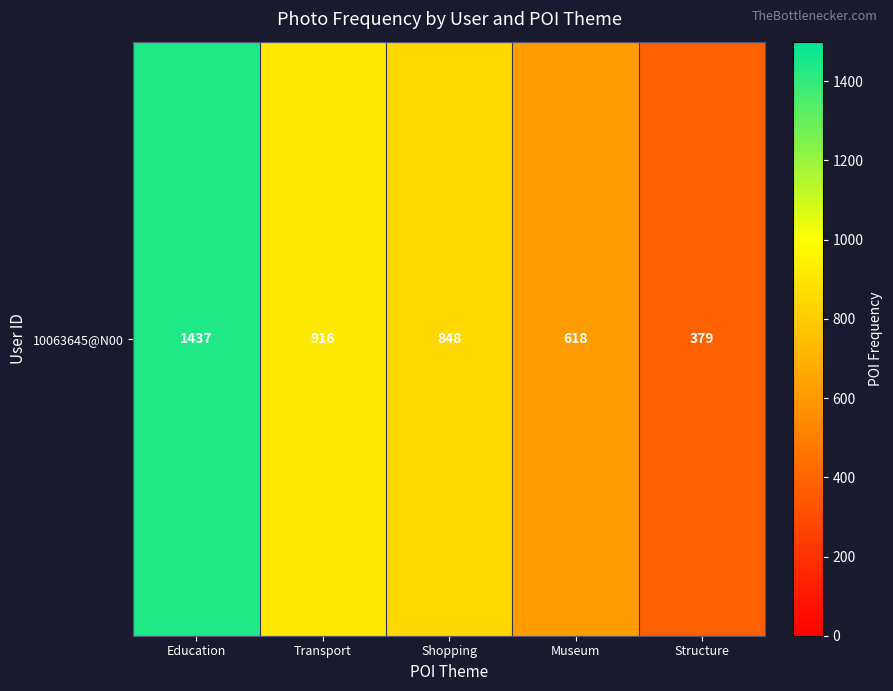

Reading left to right, list all the values displayed in this chart.

1437	916	848	618	379